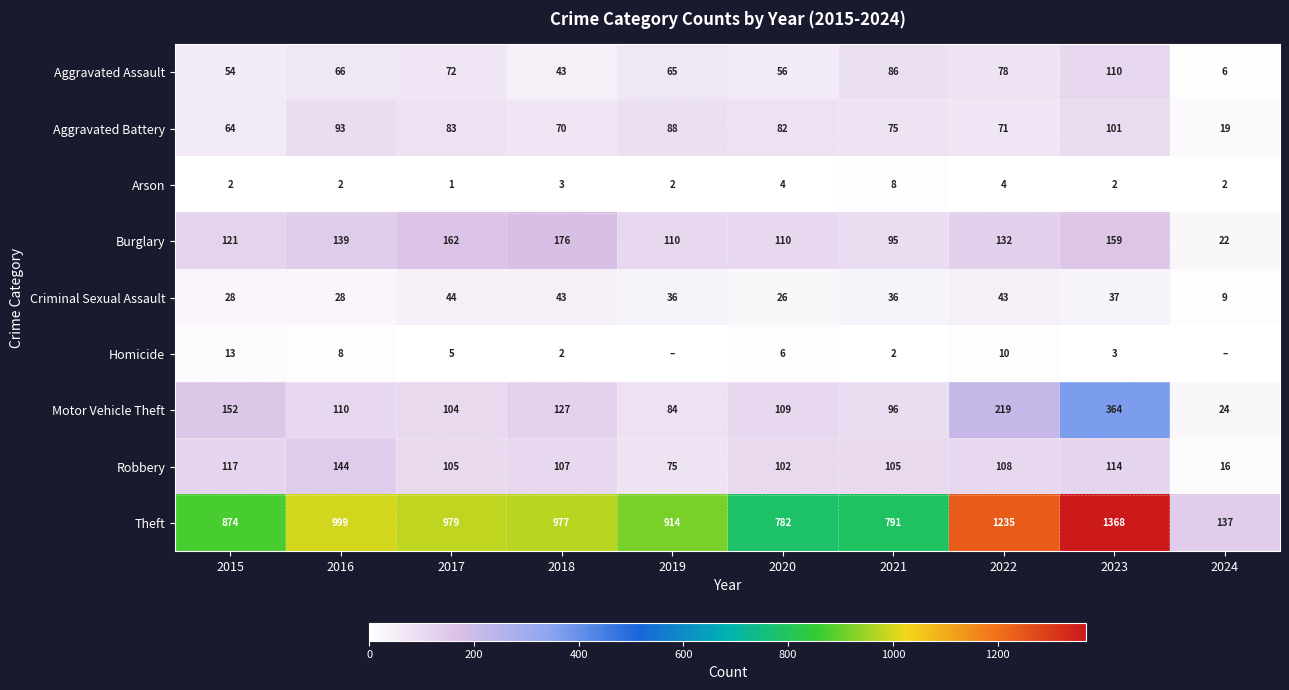

The value of Aggravated Assault at 2023 is 50. True or false?

False